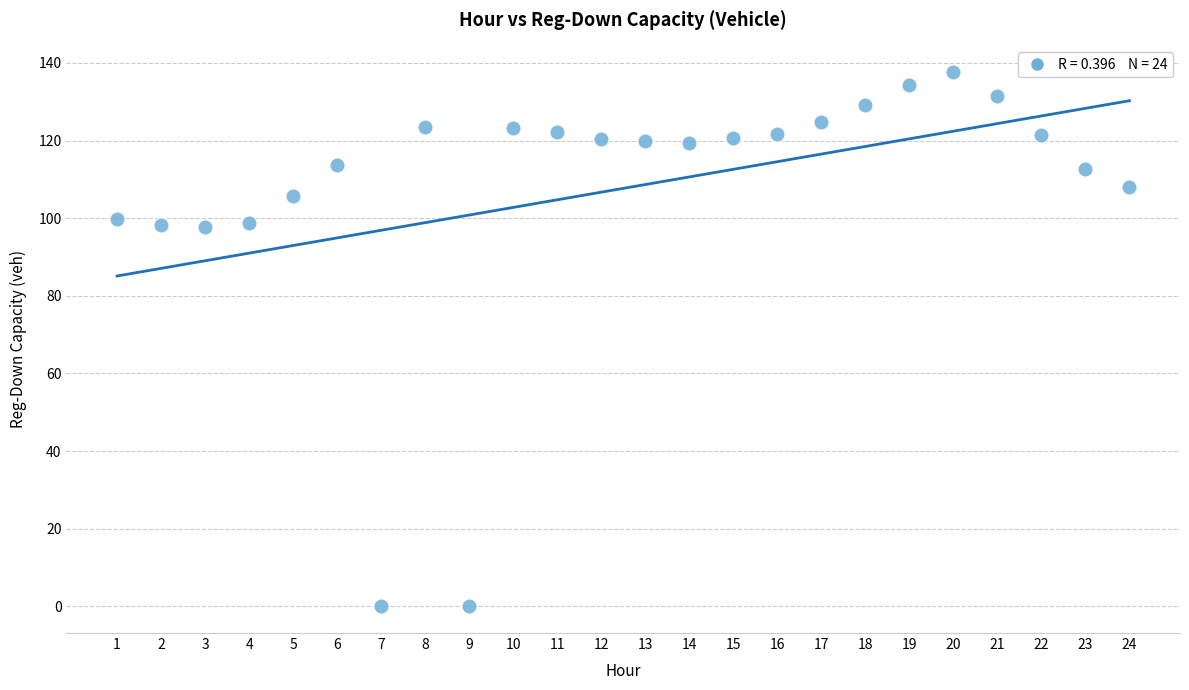

What is the range of X values (max minus min)?

23.0